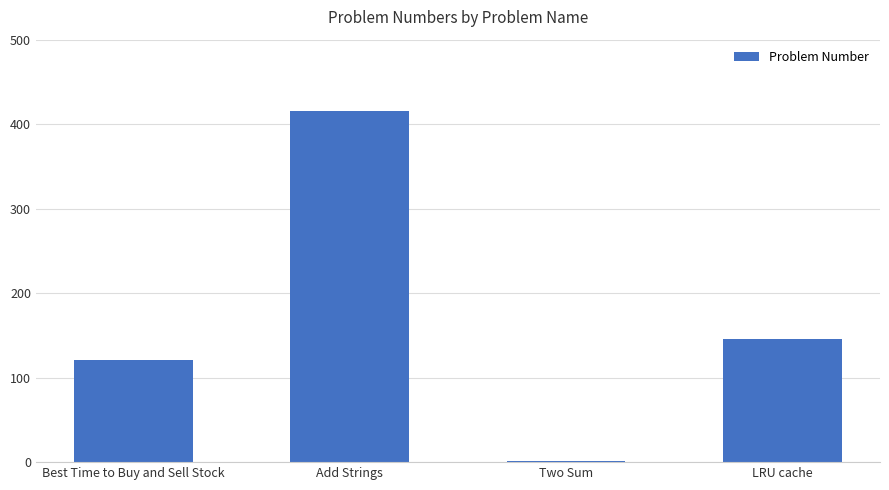

Reading left to right, what are all the values shown in this chart?

Best Time to Buy and Sell Stock=121	Add Strings=415	Two Sum=1	LRU cache=146